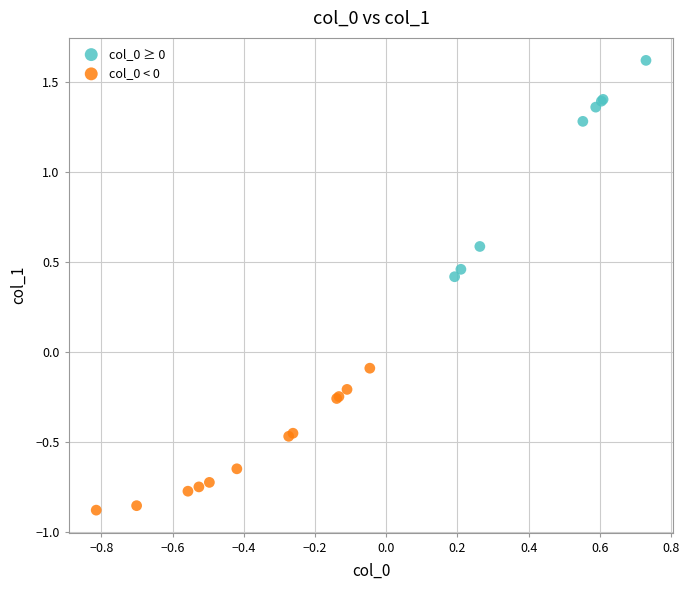

Which series contains the highest Y value?

col_0 ≥ 0